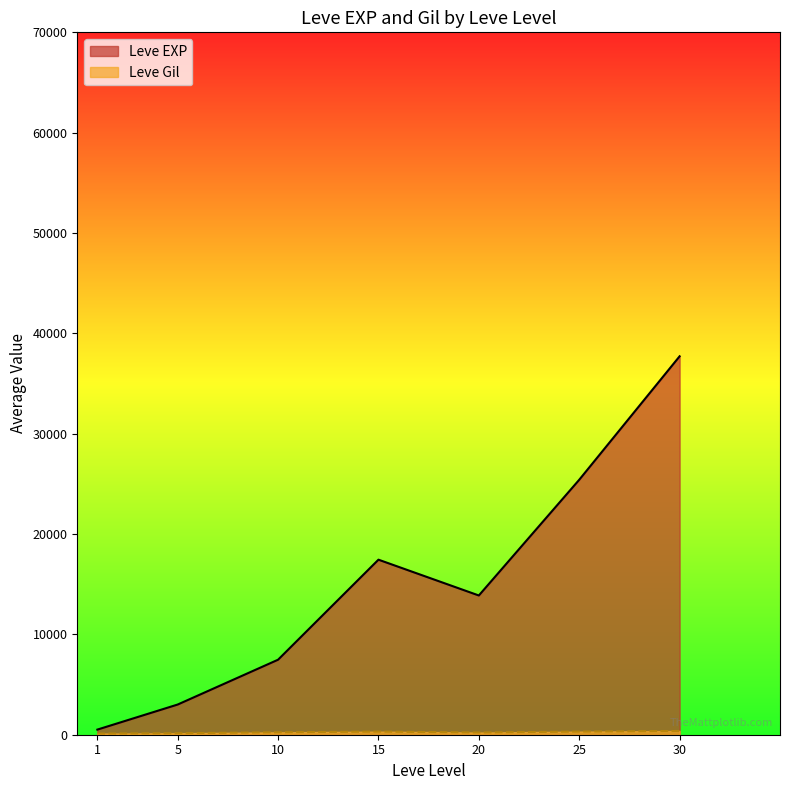

True or false: Leve EXP has more than 1 points higher than both neighbors.

True